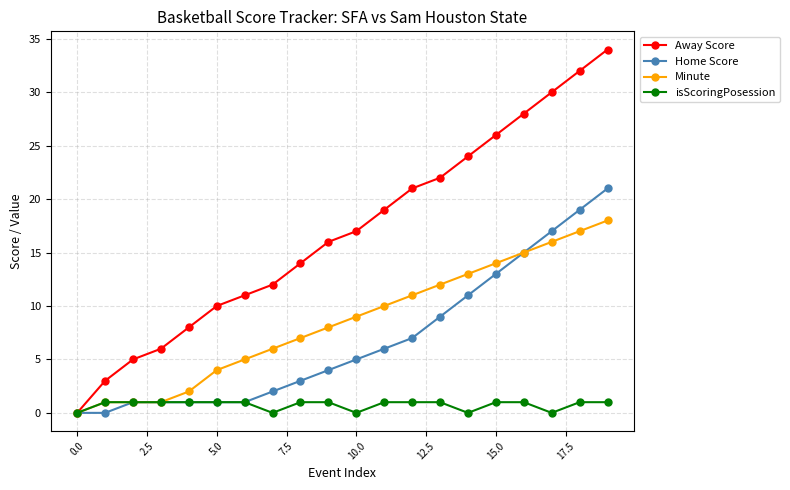

Reading right to left, list all the values displayed in this chart.

Away Score: 34	32	30	28	26	24	22	21	19	17	16	14	12	11	10	8	6	5	3	0
Home Score: 21	19	17	15	13	11	9	7	6	5	4	3	2	1	1	1	1	1	0	0
Minute: 18	17	16	15	14	13	12	11	10	9	8	7	6	5	4	2	1	1	1	0
isScoringPosession: 1	1	0	1	1	0	1	1	1	0	1	1	0	1	1	1	1	1	1	0